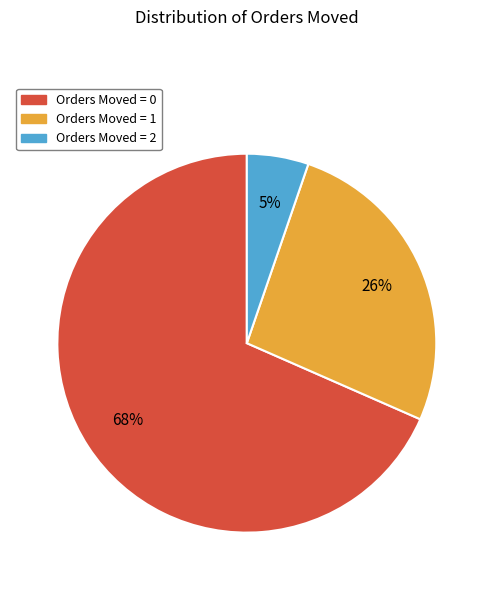

Do Orders Moved = 0 and Orders Moved = 1 together represent more than half of the pie?

Yes